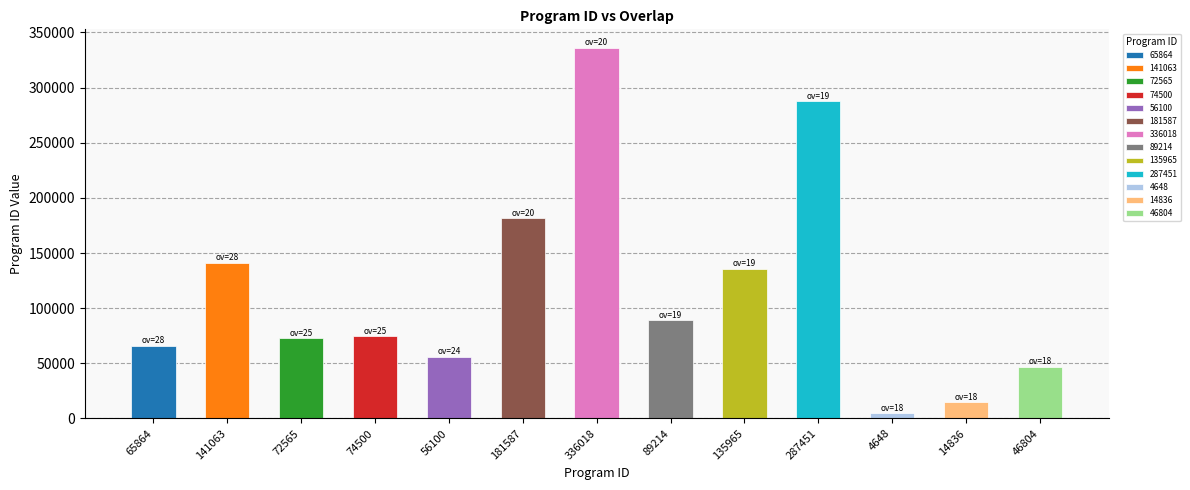

Approximately how many times larger is the value at 25 compared to 24?

1.3